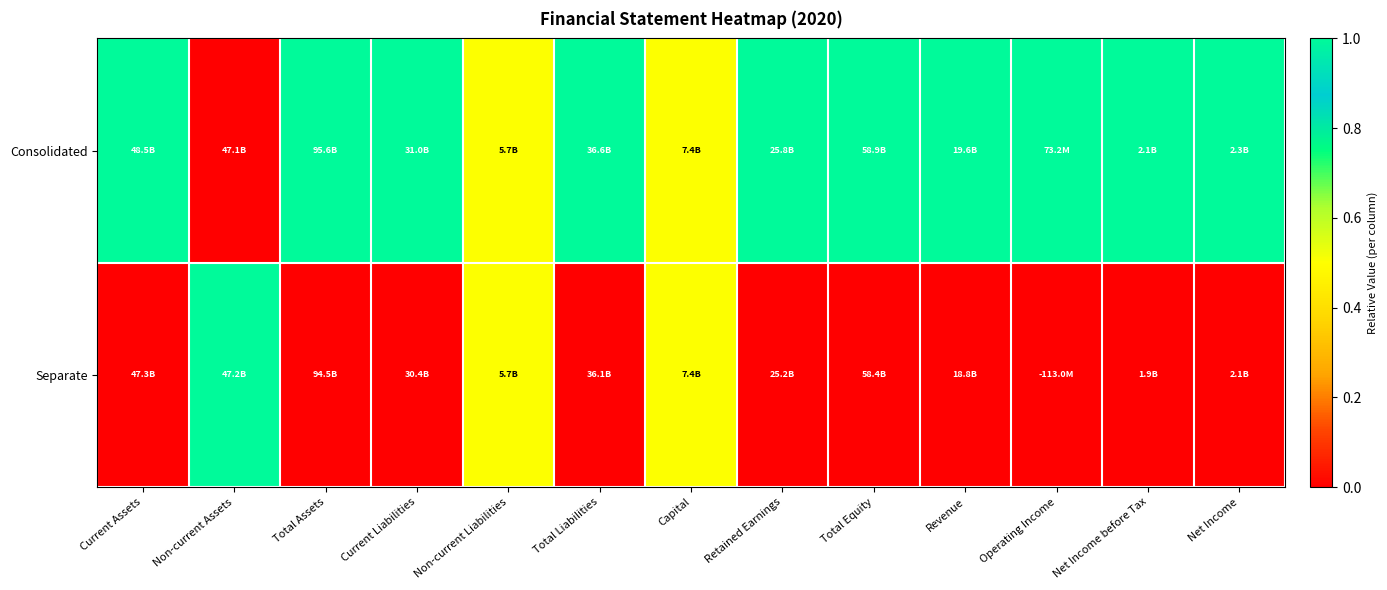

Rank the series at Non-current Liabilities from highest to lowest value.

Consolidated, Separate